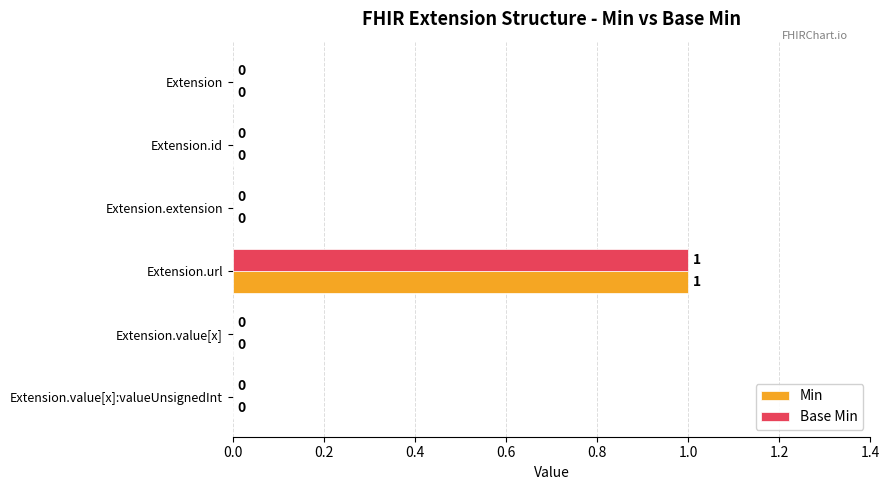

Which category has the highest value in the Min series?

Extension.url